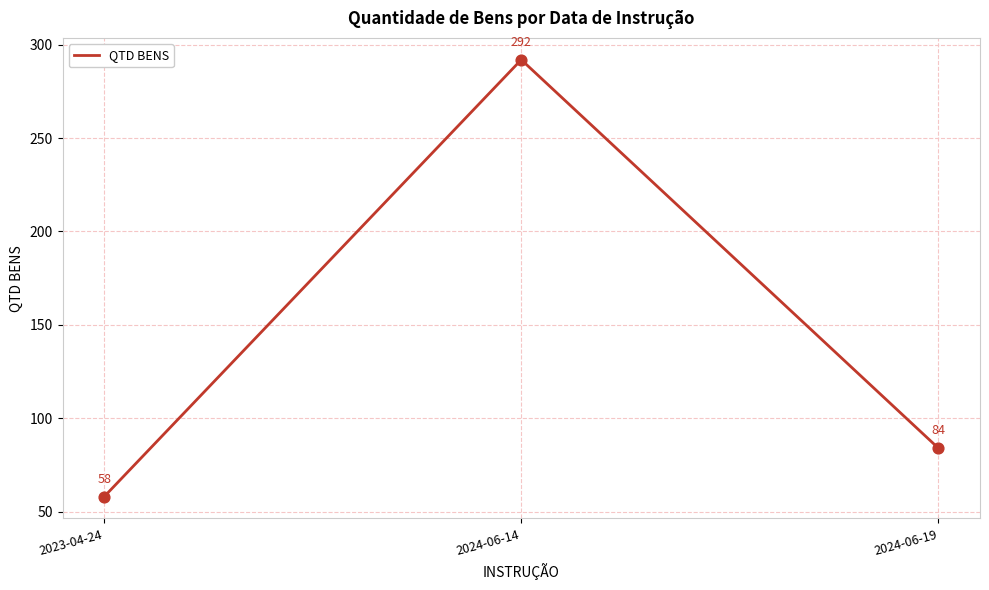

What is the change in value from 2024-06-14 to 2024-06-19?

-208